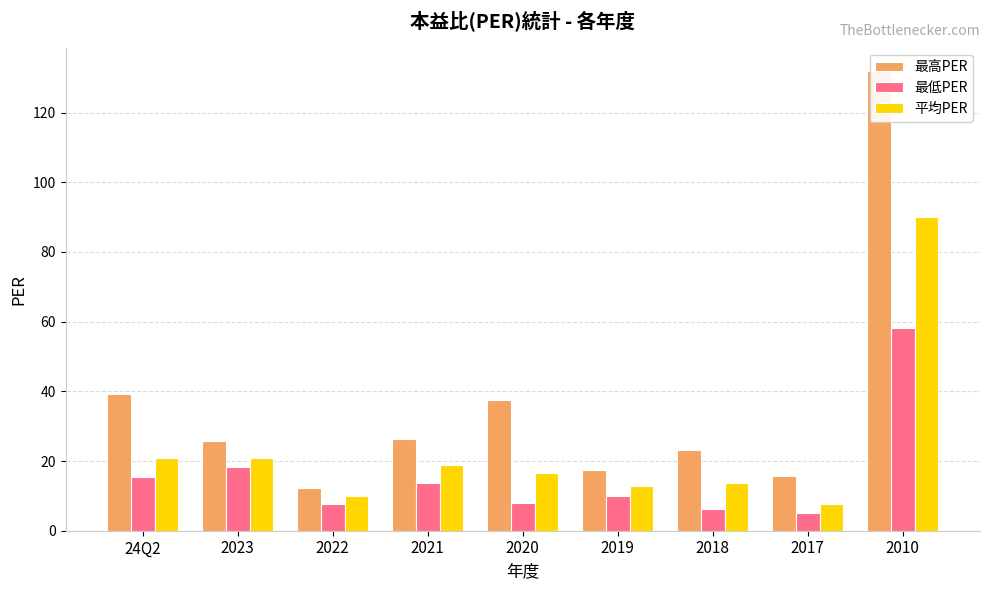

How many bars are there in each group?

3